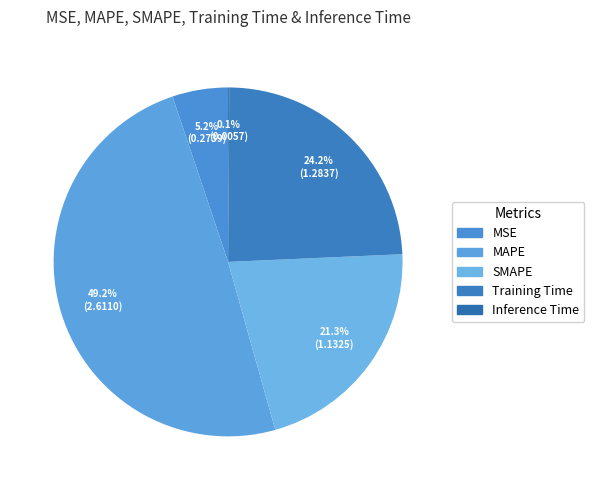

The Training Time slice represents 9% of the pie. True or false?

False